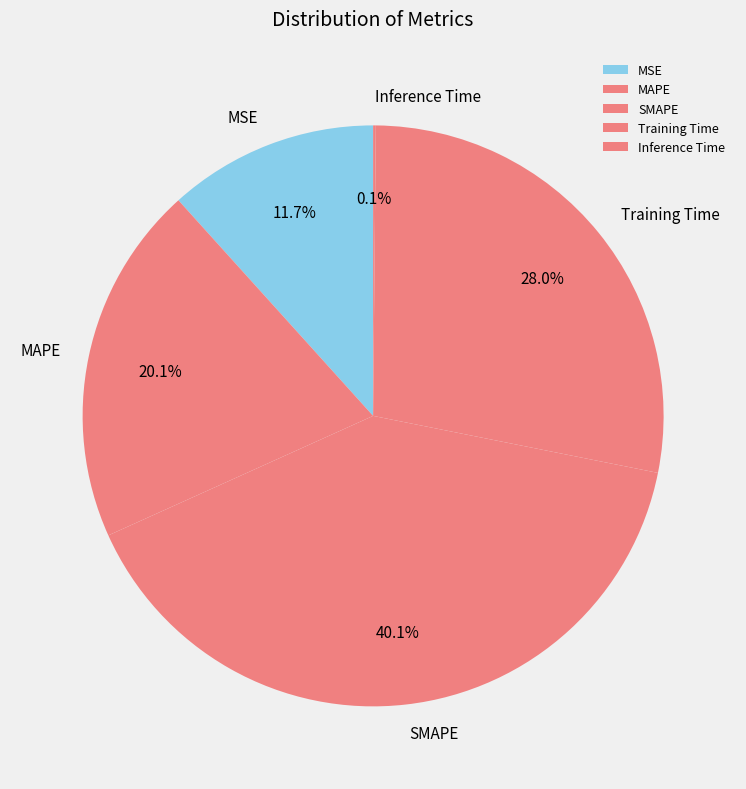

Does MAPE account for over 50% of the chart?

No